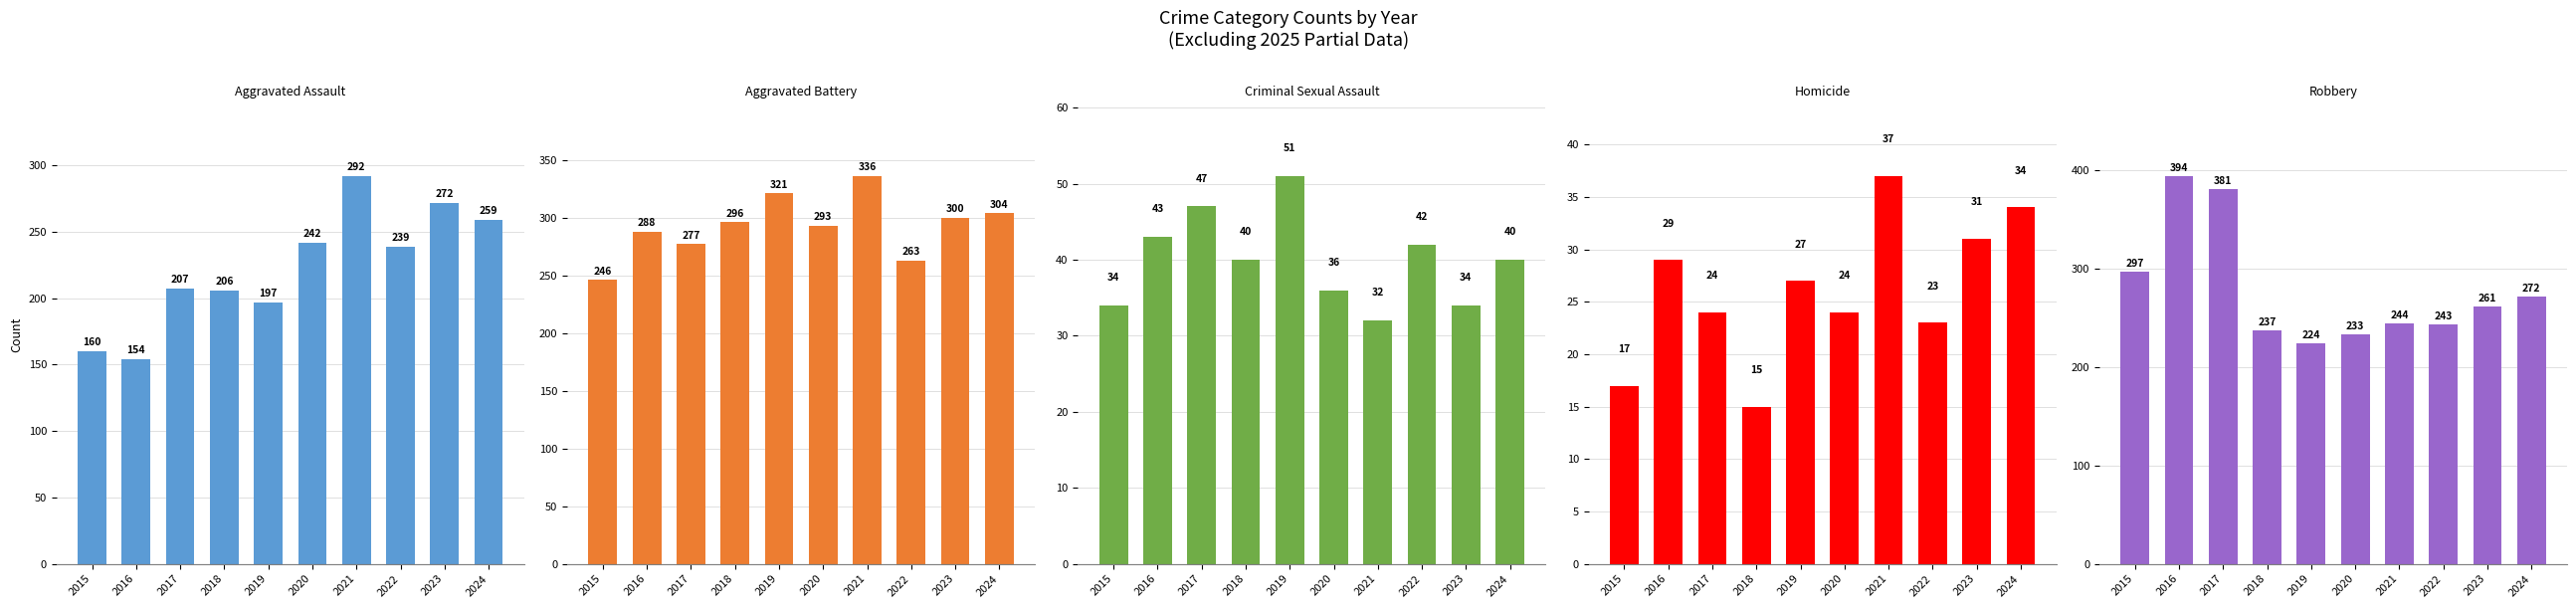

The Homicide series shows 13 at 2023. True or false?

False